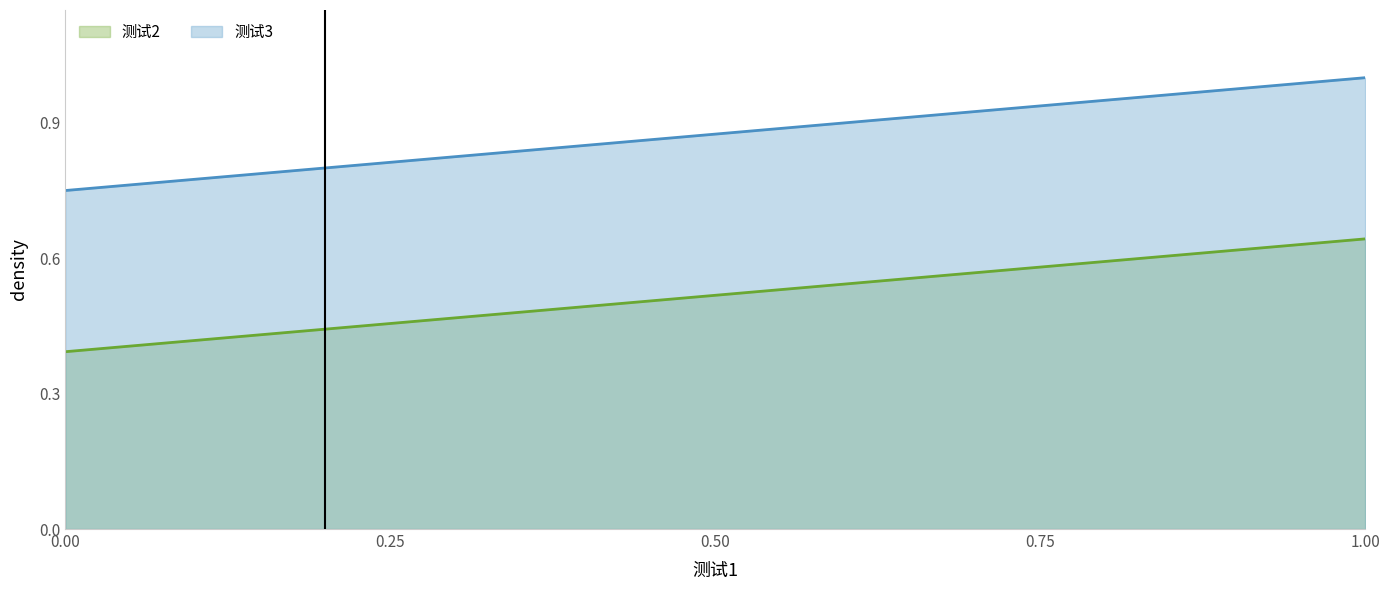

List the series in order of their overall mean, lowest first.

测试2, 测试3